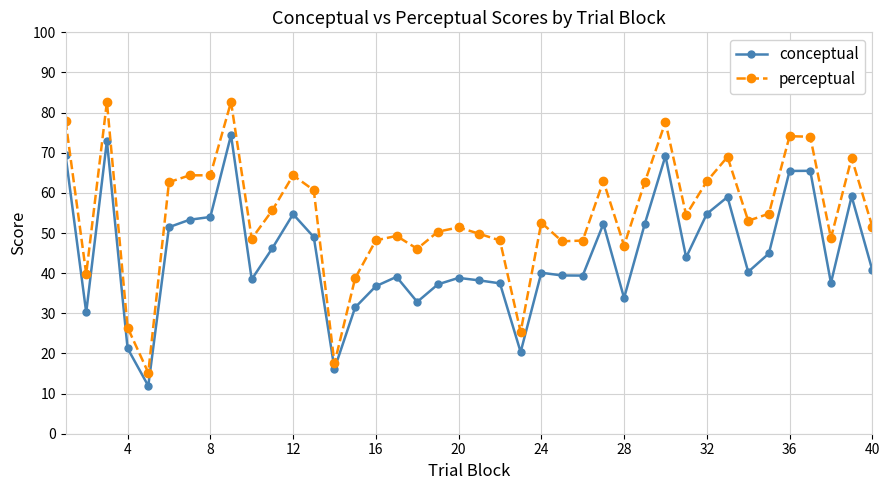

What is the value of the perceptual point at the 6th from the left?

62.7